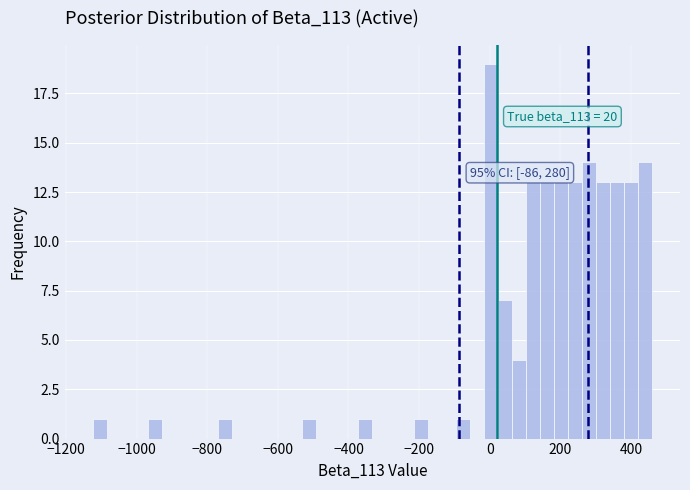

Read against the x-axis, roughly where is the centre of the tallest bar?

0